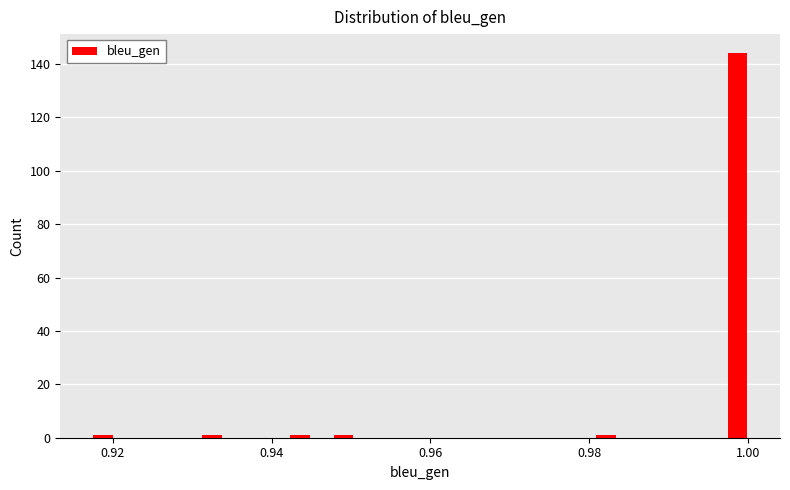

Read against the x-axis, roughly where is the centre of the tallest bar?

0.998